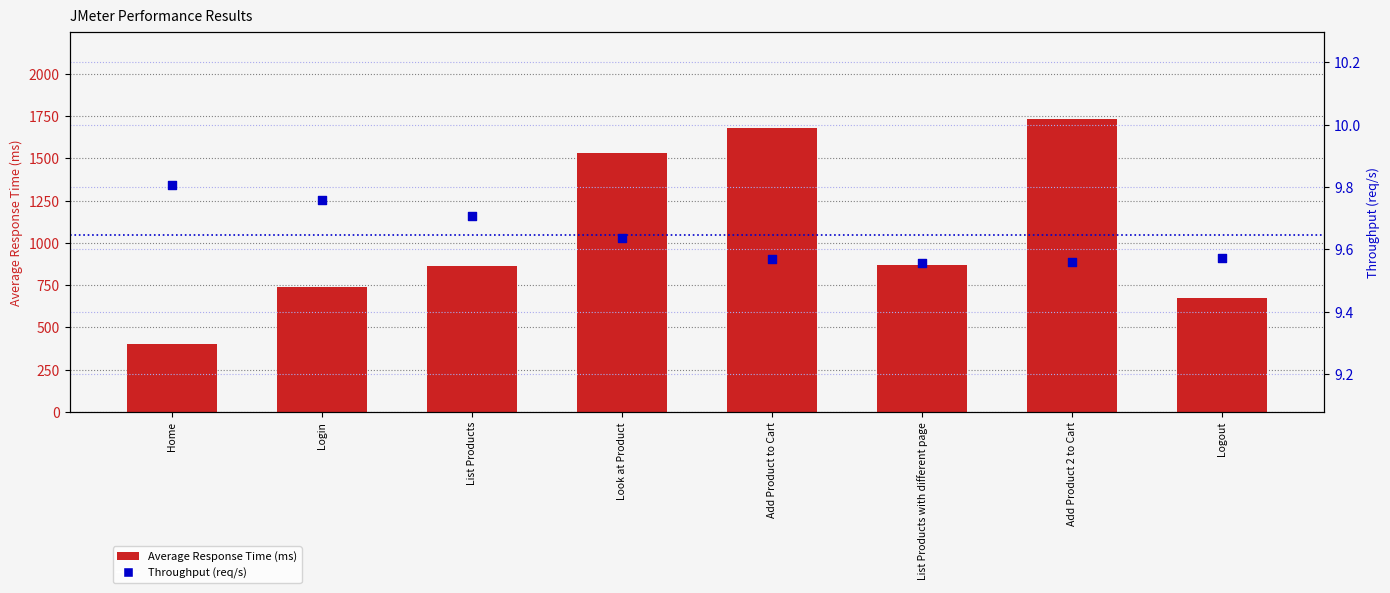

What are all the series names shown in the legend?

Average Response Time (ms), Throughput (req/s)